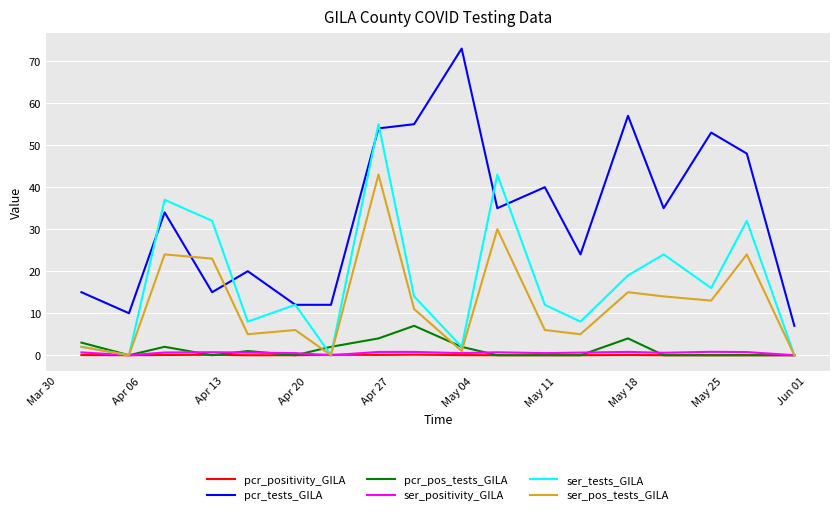

True or false: ser_positivity_GILA and pcr_tests_GILA intersect in this chart.

False